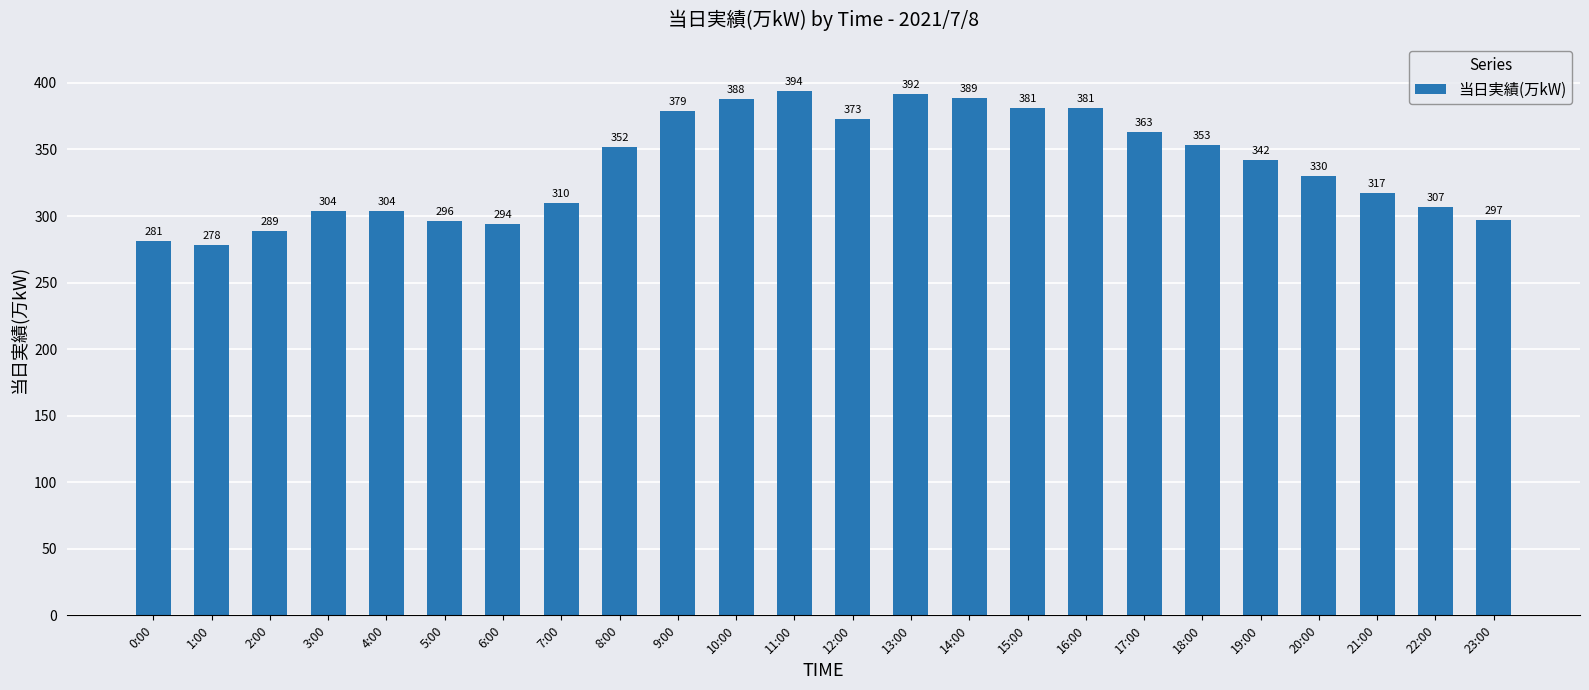

What is the difference between the values at 16:00 and 22:00?

74